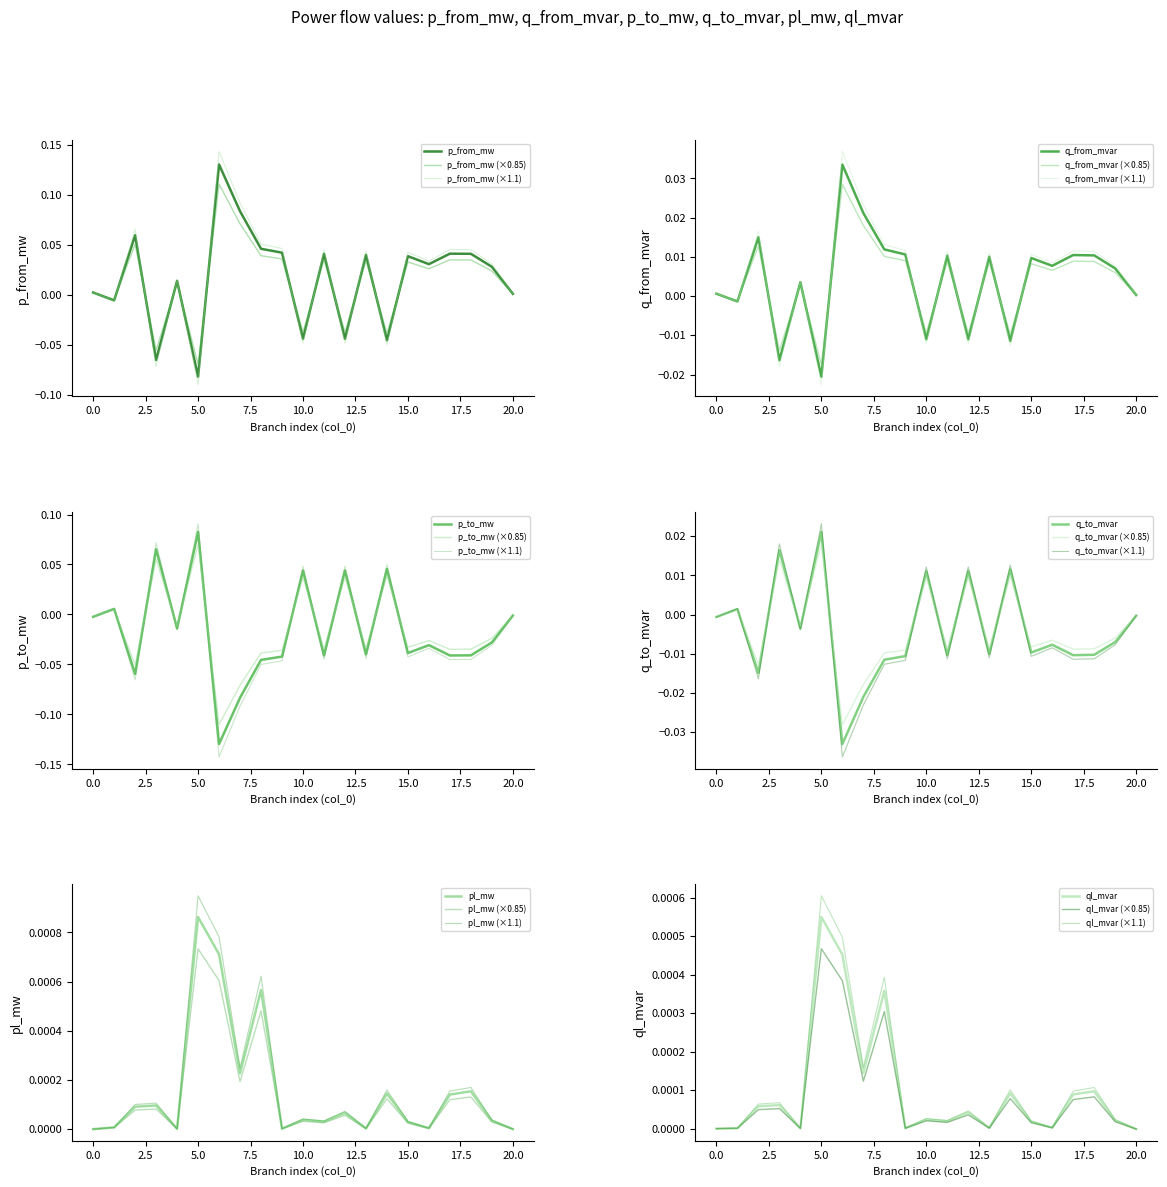

List the labels in order of q_to_mvar value, largest first.

5, 3, 14, 12, 10, 1, 20, 0, 4, 19, 16, 15, 13, 18, 11, 17, 9, 8, 2, 7, 6